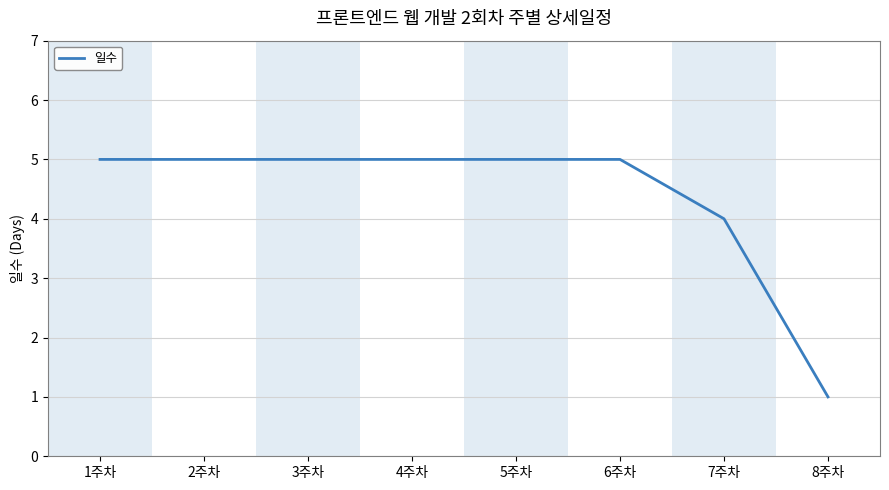

Is it true that the value at 4주차 is 5?

True